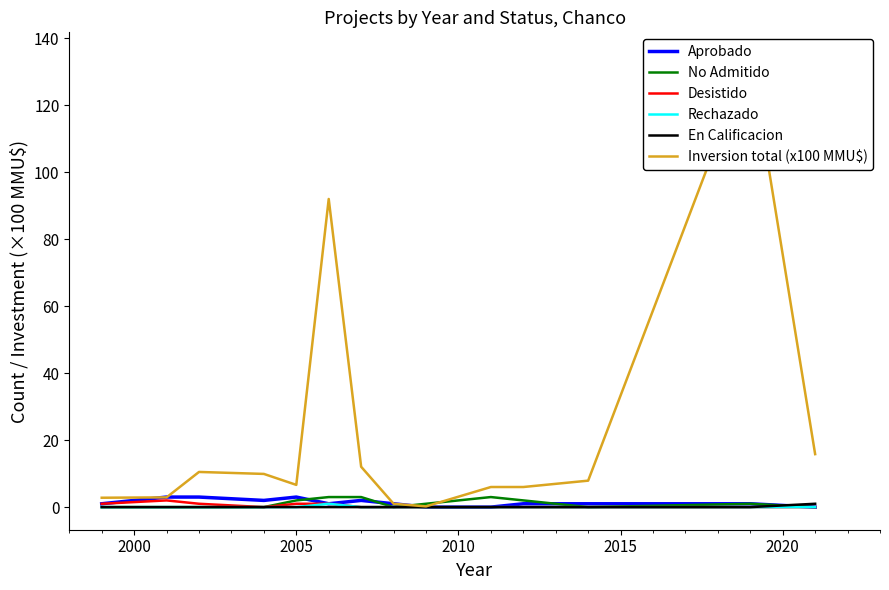

True or false: Rechazado and No Admitido intersect in this chart.

False